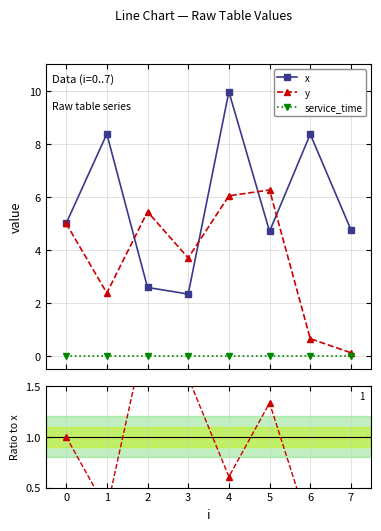

Reading left to right, extract all data points from this chart.

x: 5.0	8.4	2.6	2.3	10.0	4.7	8.4	4.8
y: 5.0	2.4	5.4	3.7	6.0	6.3	0.7	0.1
service_time: 0.0	0.0	0.0	0.0	0.0	0.0	0.0	0.0
y / x: 1.0	0.3	2.1	1.6	0.6	1.3	0.1	0.0
svc / x: 0.0	0.0	0.0	0.0	0.0	0.0	0.0	0.0